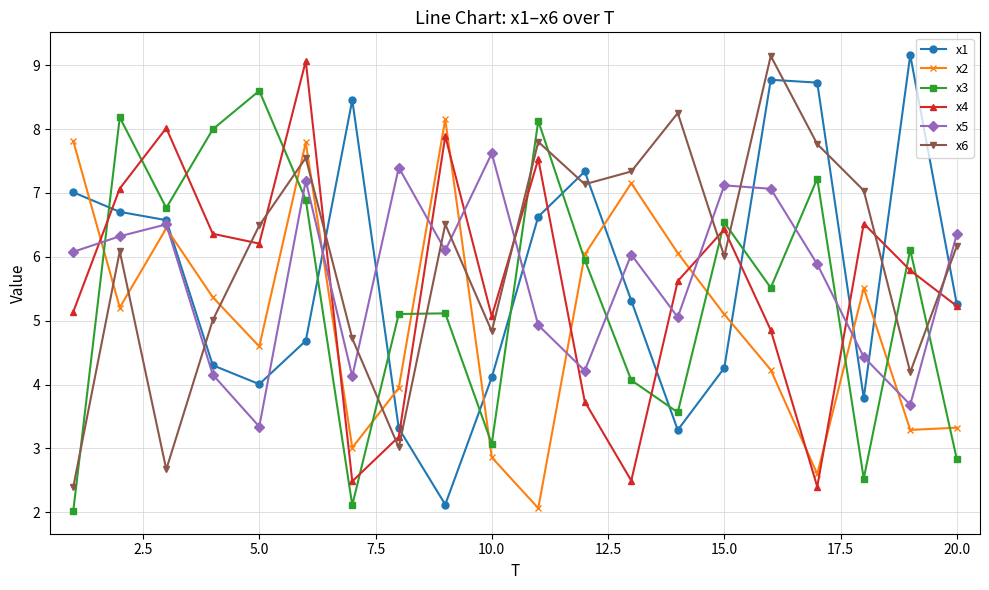

What is the minimum value for x1?

2.1